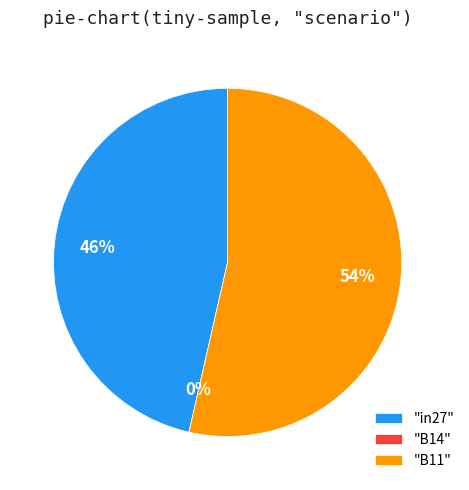

Which has a higher value, B11 or B14?

B11